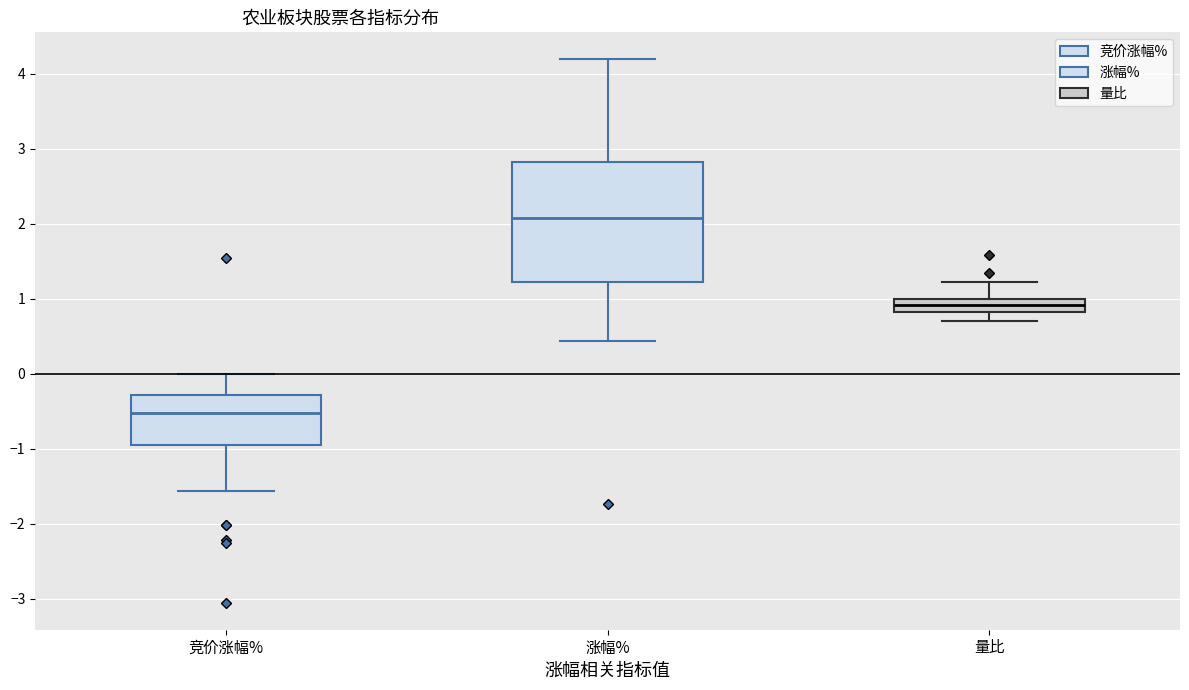

Comparing the boxes themselves (not the whiskers), which one is the tallest?

涨幅%